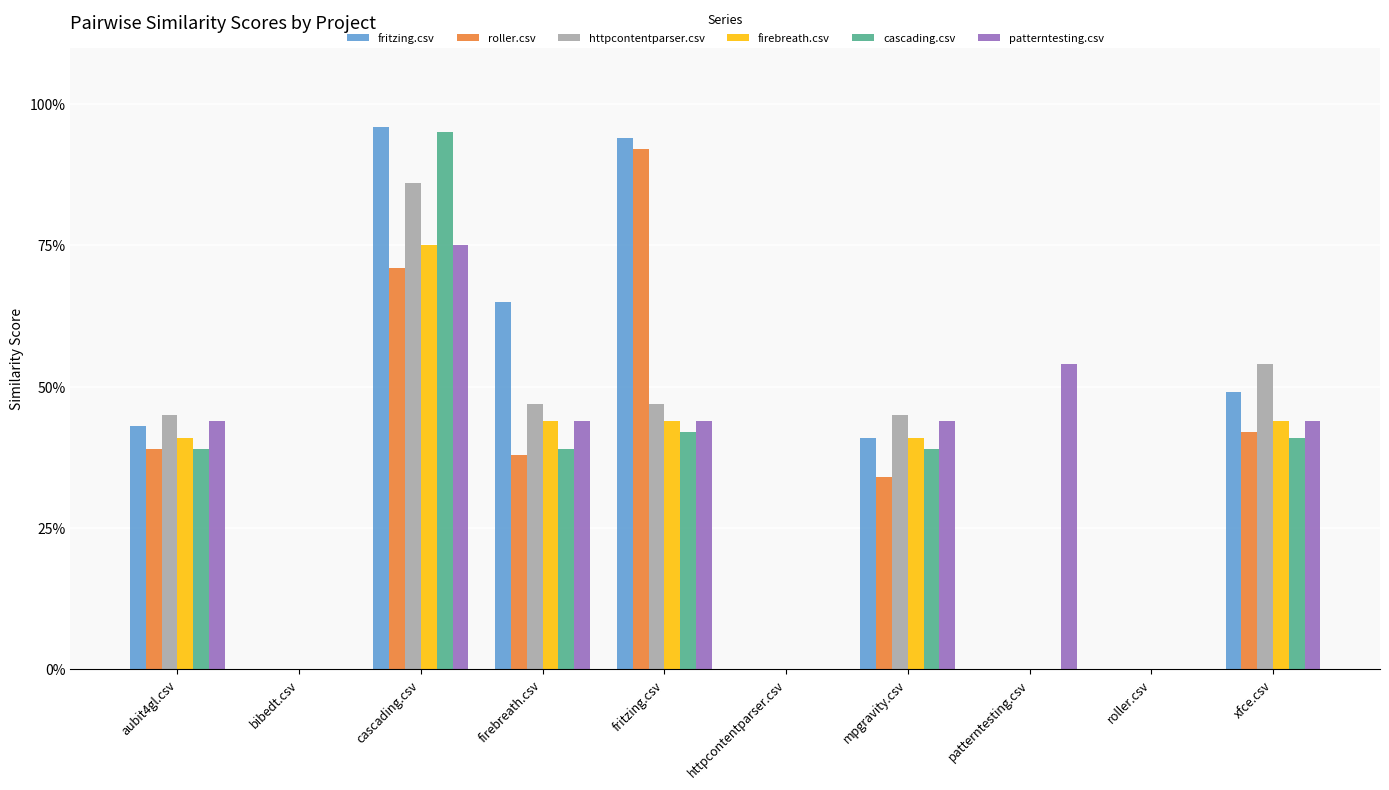

Which category has the highest value in the roller.csv series?

fritzing.csv